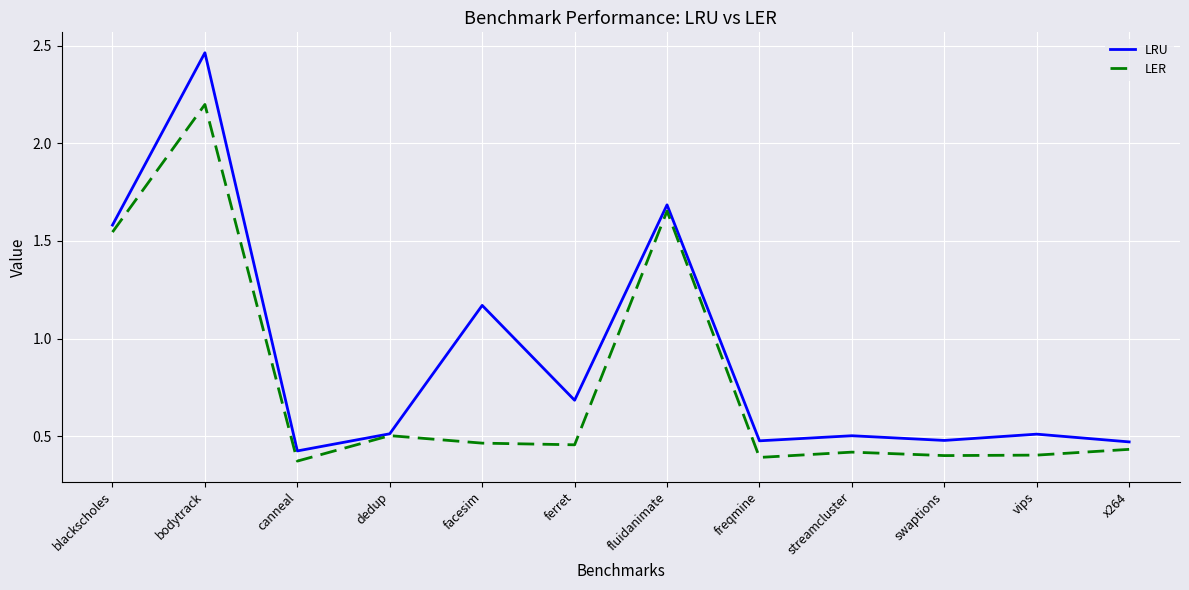

True or false: LRU has a value of 0.4 at canneal.

True